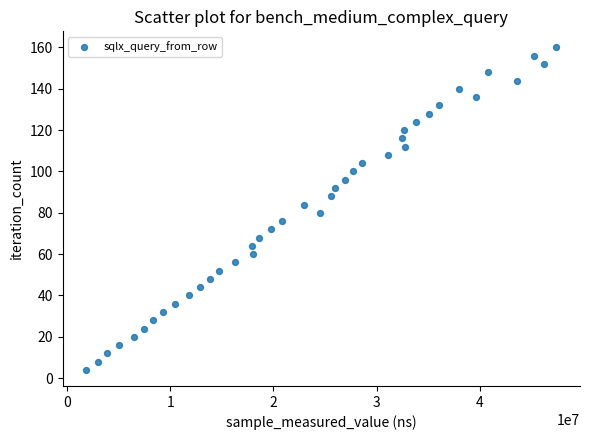

What is the range of Y values (max minus min)?

156